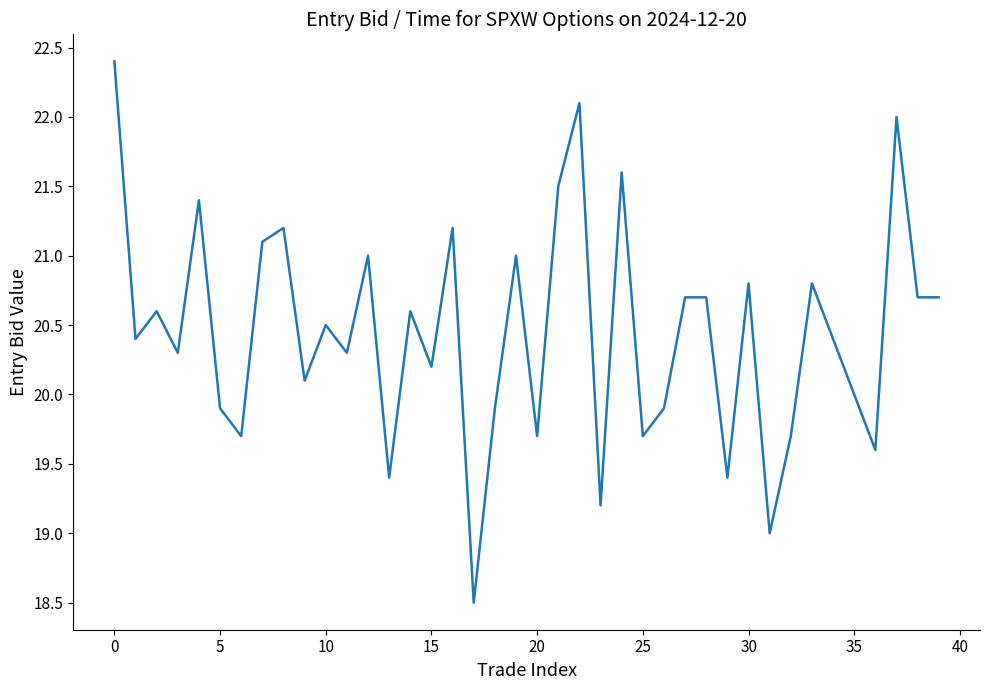

What is the maximum value shown in the chart?

22.4